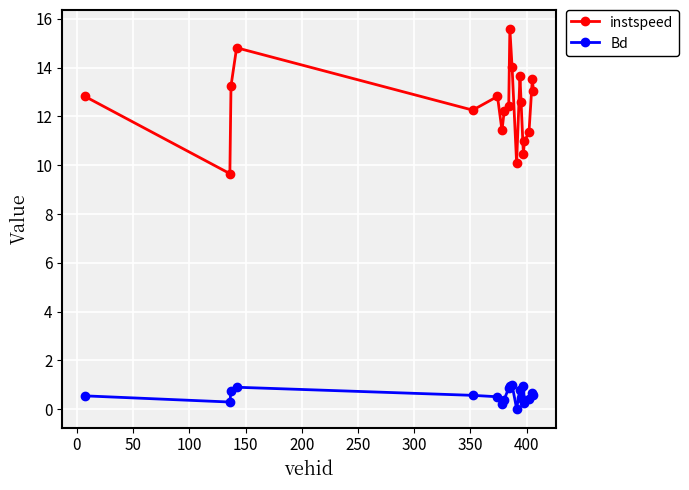

What are all the series names shown in the legend?

instspeed, Bd